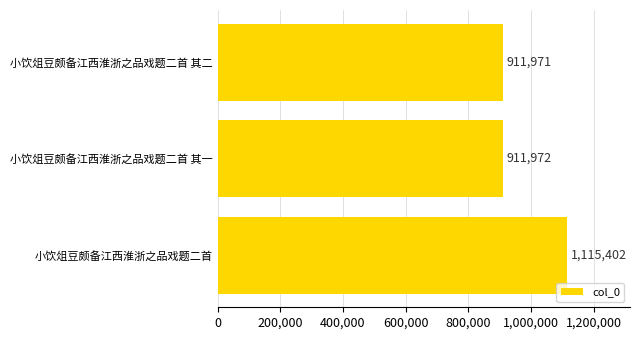

What is the maximum value shown in the chart?

1115402